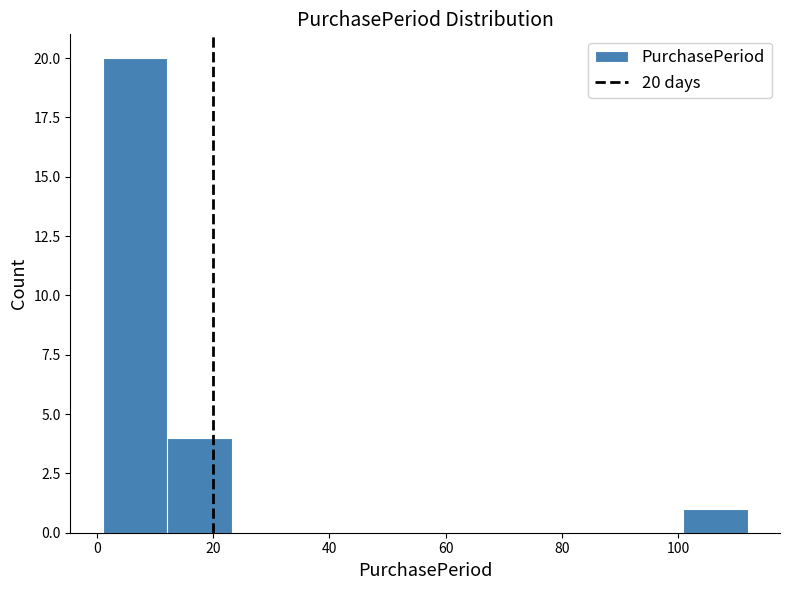

Over which range of the x-axis is the bar tallest?

2 to 12